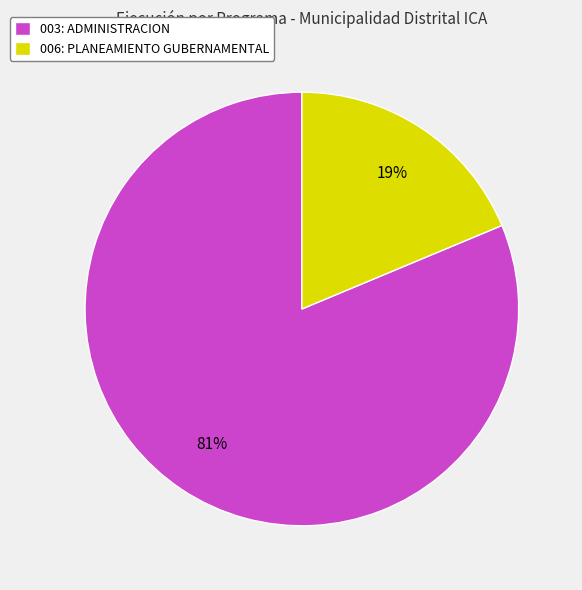

Count the number of slices in the pie.

2